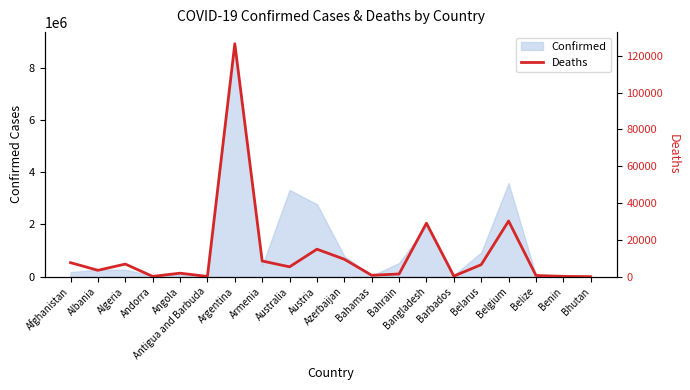

How many lines are shown in the chart?

1